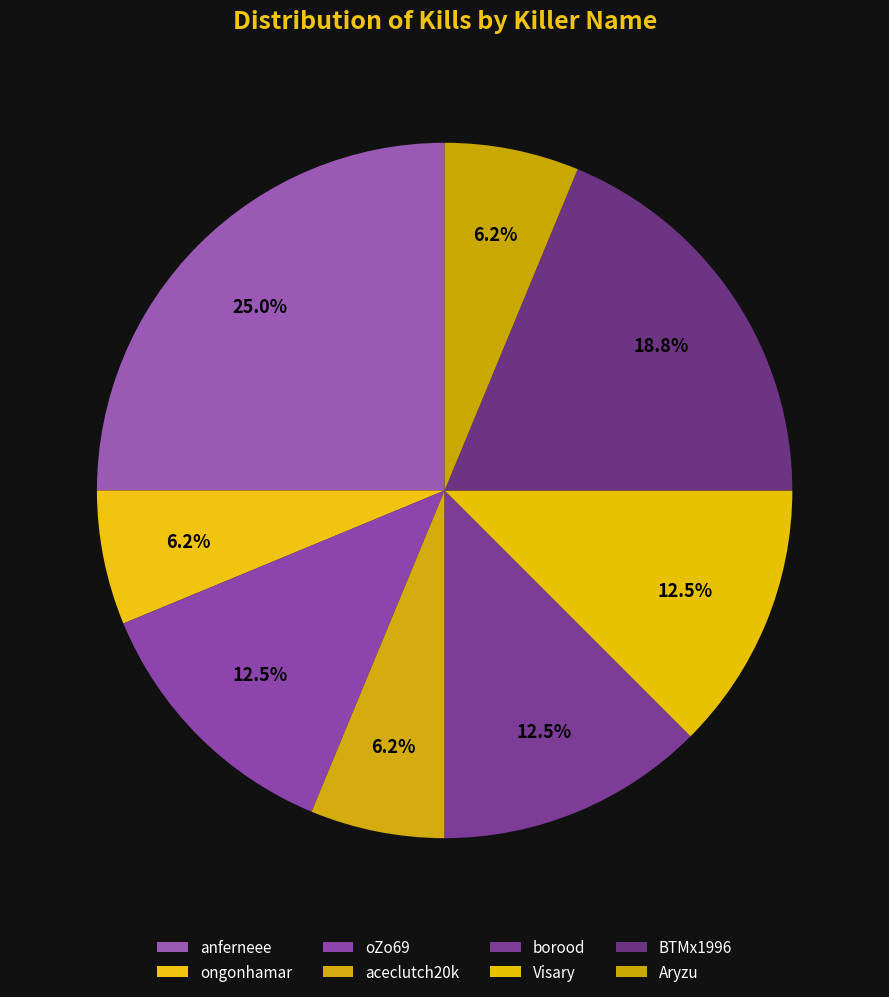

Is it true that aceclutch20k is 6% of the pie?

True